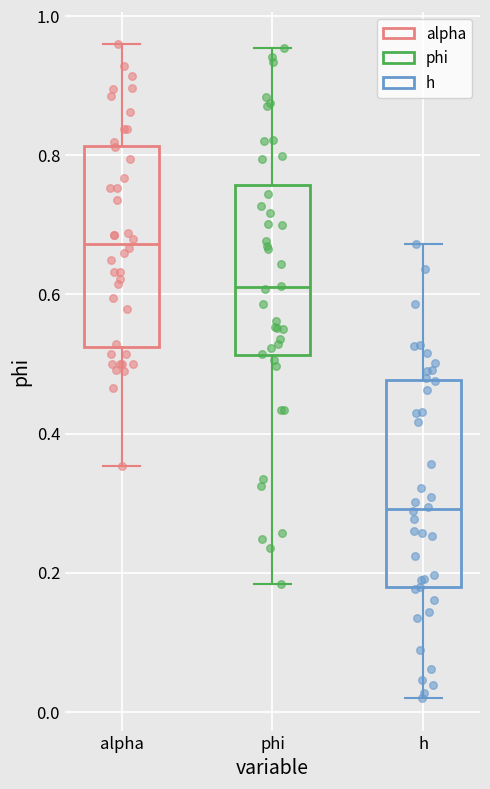

Which box has the highest median line?

alpha